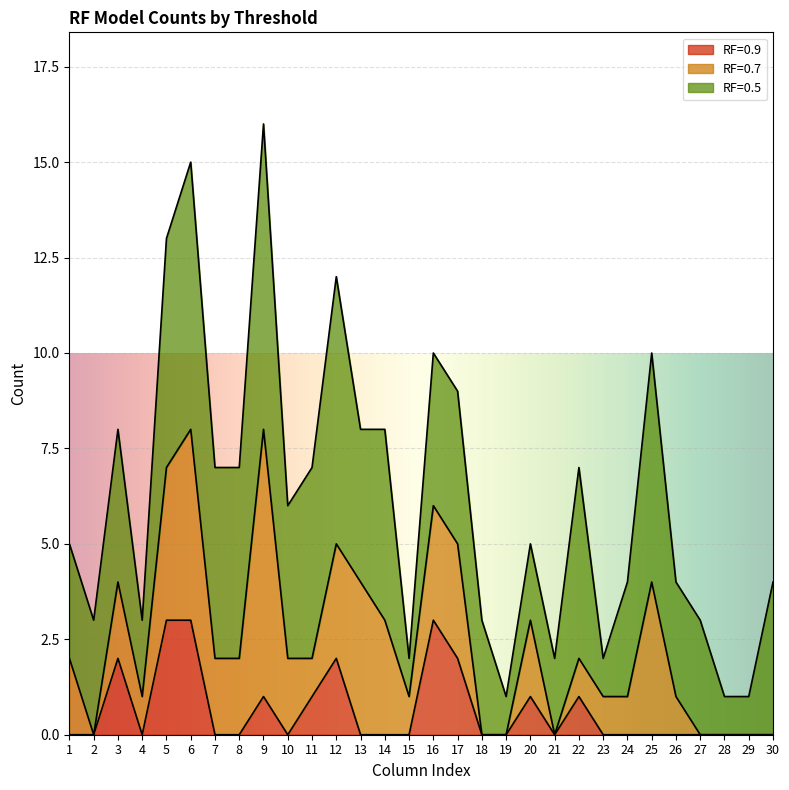

What are all the series names shown in the legend?

RF=0.9, RF=0.7, RF=0.5